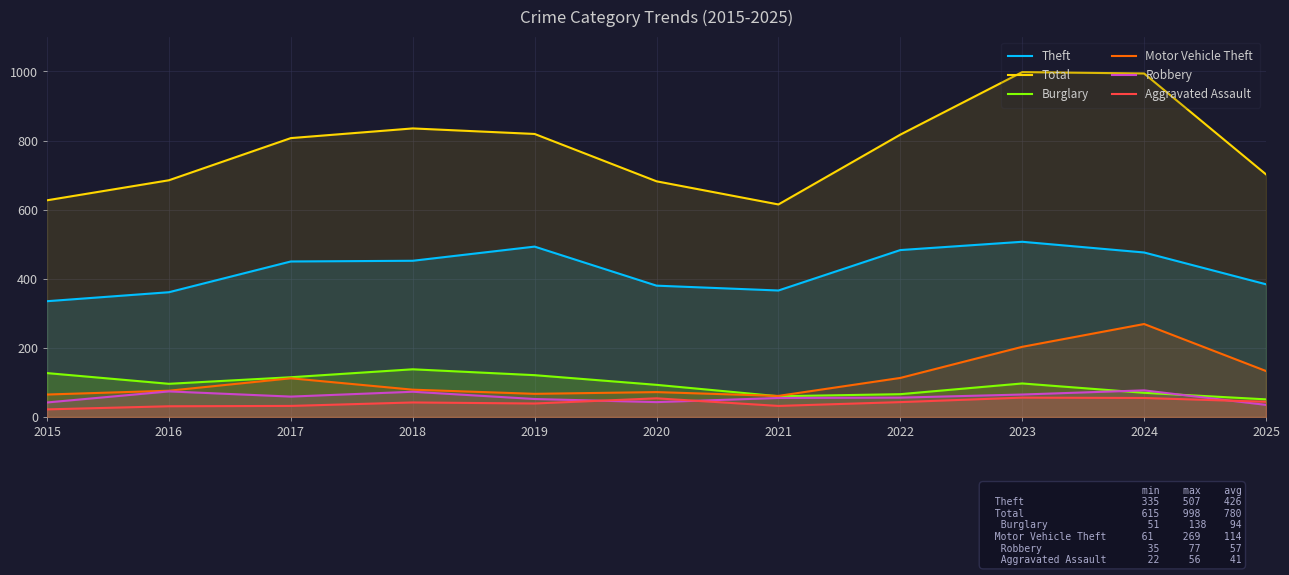

Where does the Aggravated Assault series first go above 42?

2020